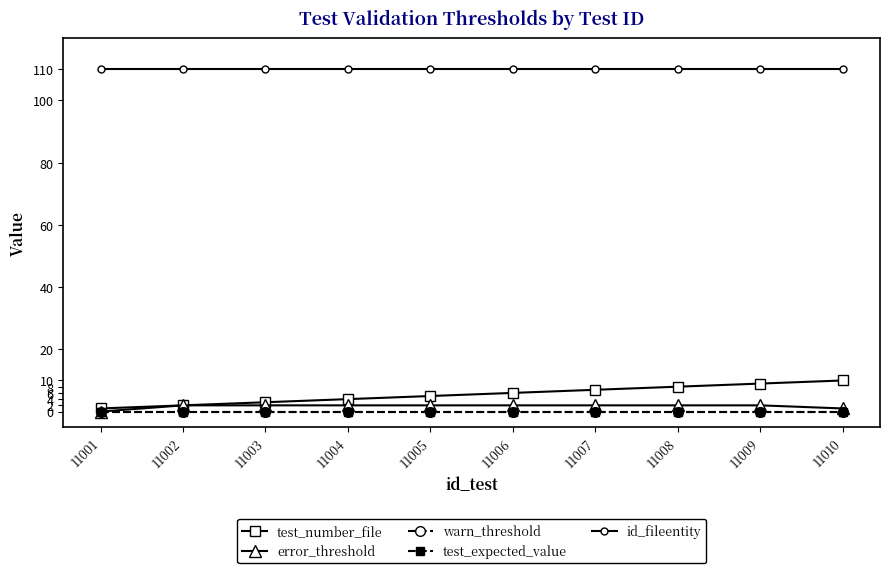

List the series in order of their peak value, highest first.

id_fileentity, test_number_file, error_threshold, warn_threshold, test_expected_value